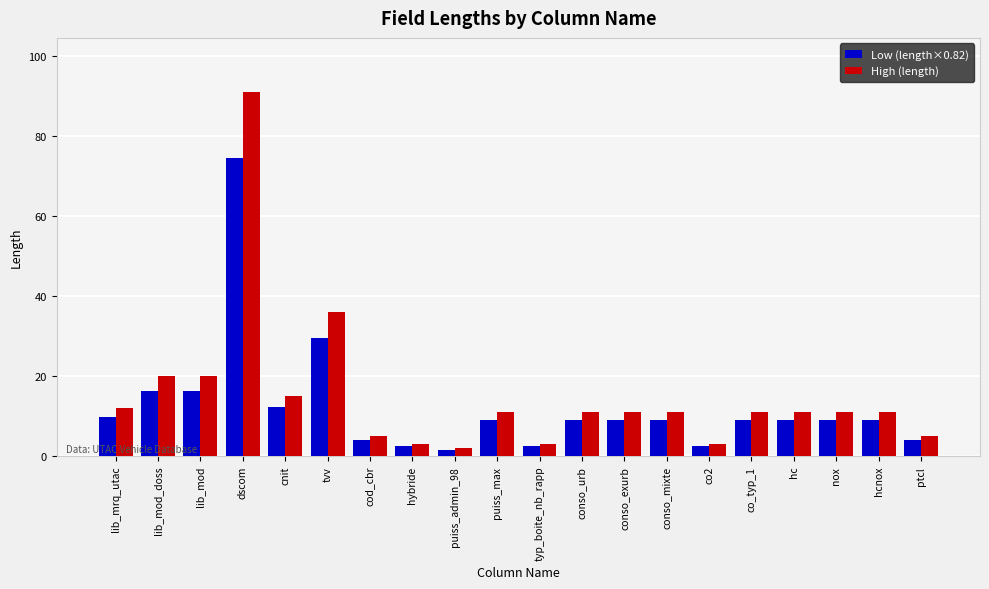

The High (length) series shows 15.0 at cnit. True or false?

True